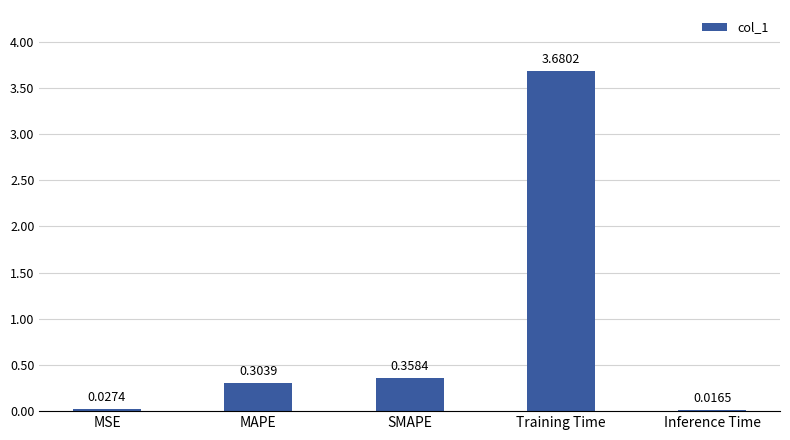

Which label corresponds to the smallest value in the chart?

Inference Time